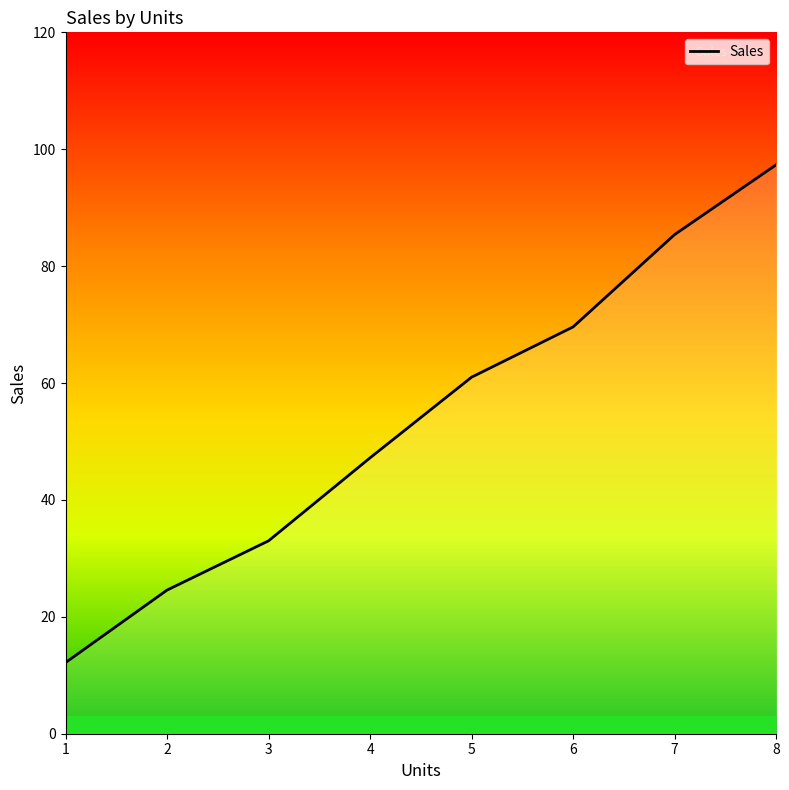

What is the greatest value displayed?

97.3